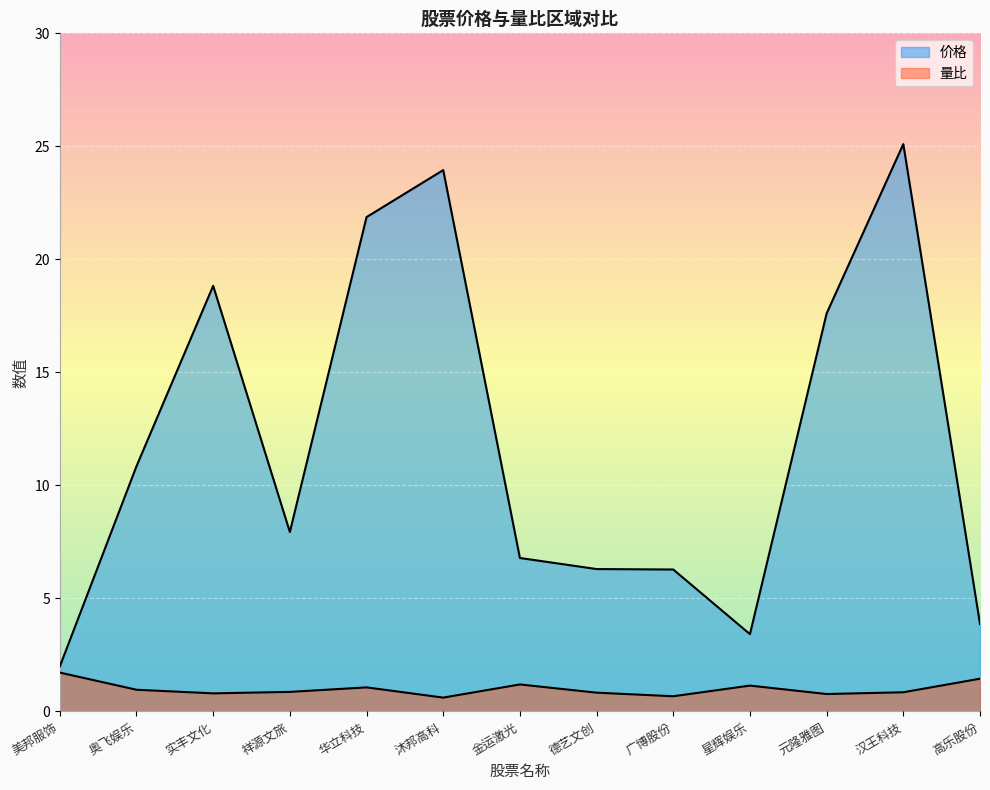

True or false: 价格 has more than 1 points higher than both neighbors.

True